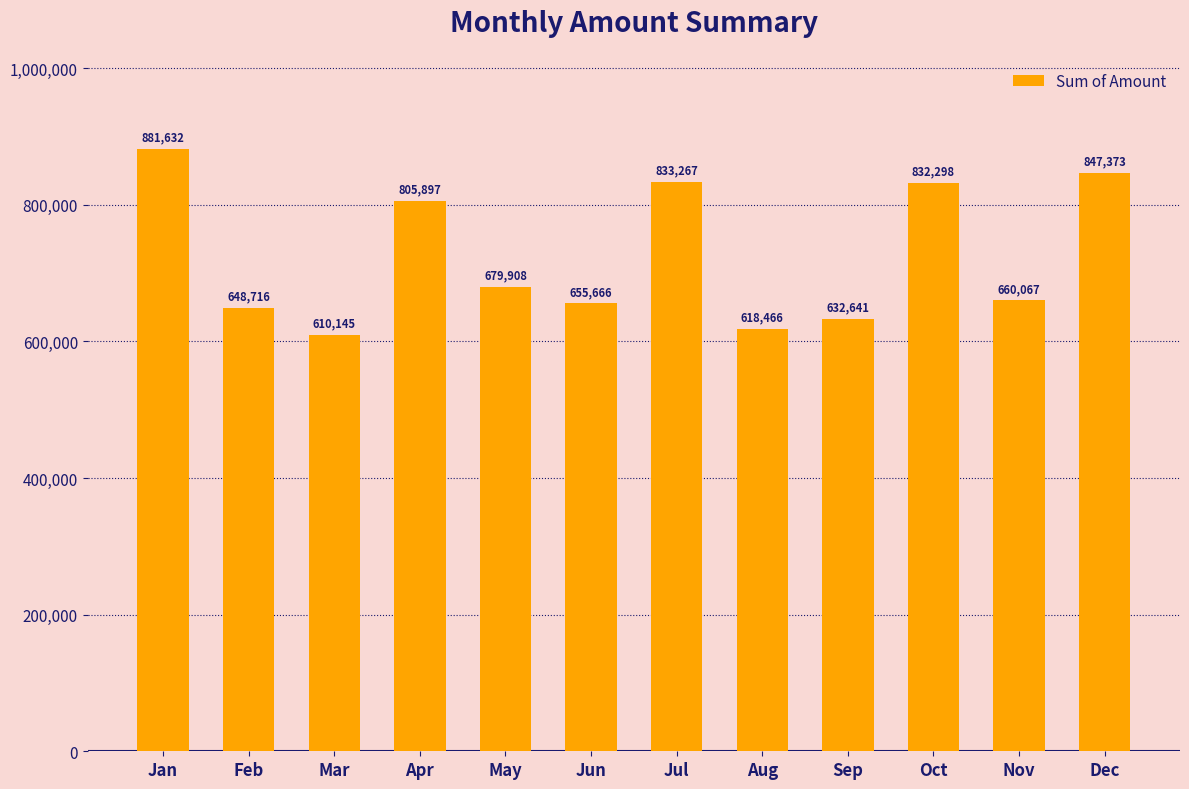

Rank the categories by value from lowest to highest.

Mar, Aug, Sep, Feb, Jun, Nov, May, Apr, Oct, Jul, Dec, Jan